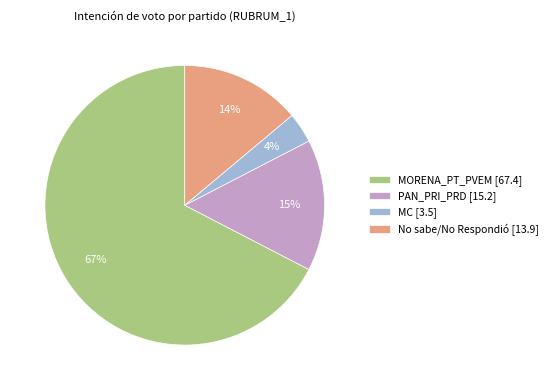

Rank the categories by value from lowest to highest.

MC, No sabe/No Respondió, PAN_PRI_PRD, MORENA_PT_PVEM